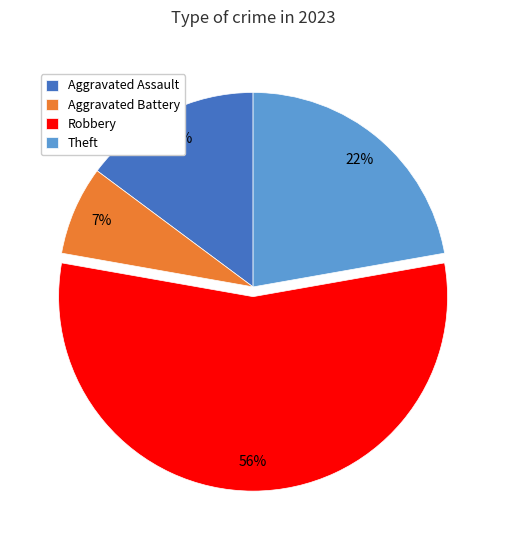

Which slice is the smallest?

Aggravated Battery